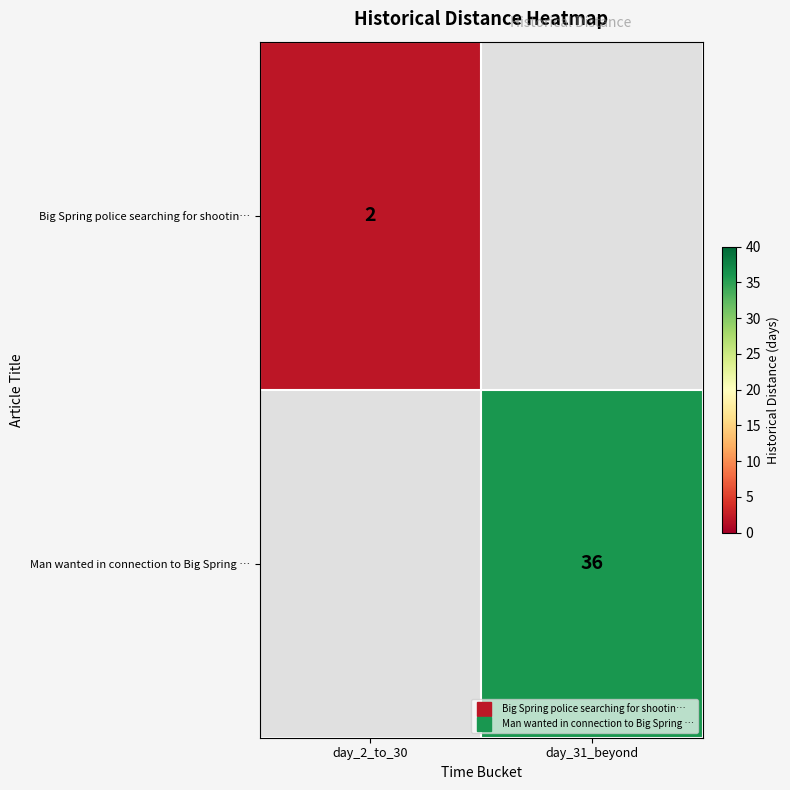

True or false: row_0 has a value of 3.1 at day_2_to_30.

False